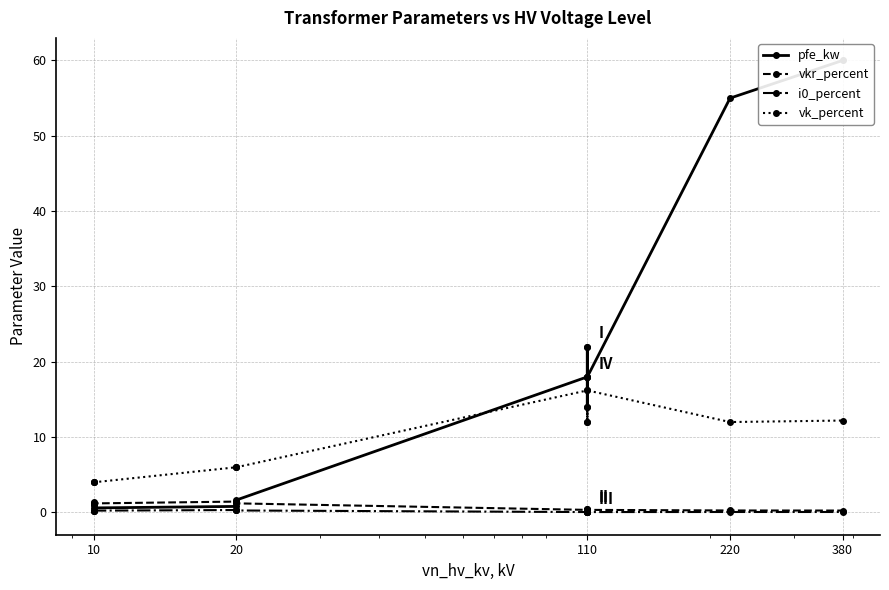

What is the maximum value shown in the chart?

60.0